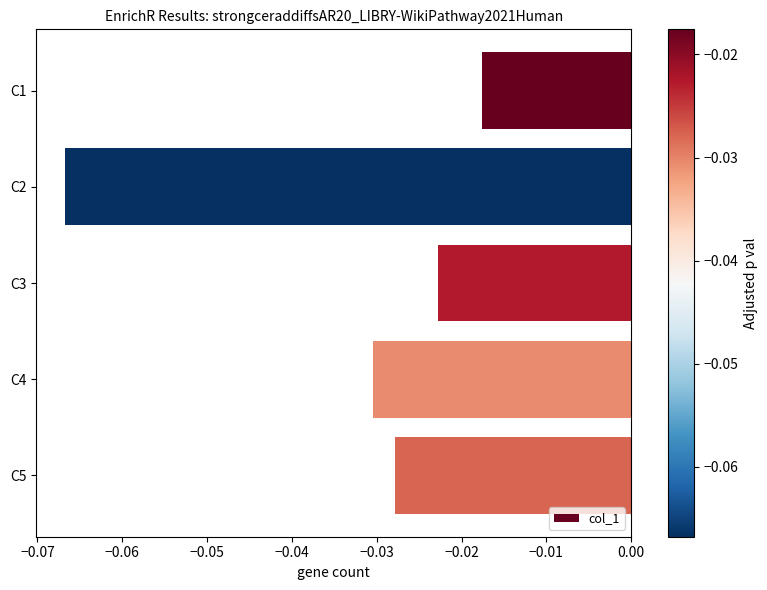

At which category does the chart reach its peak across all series?

C1